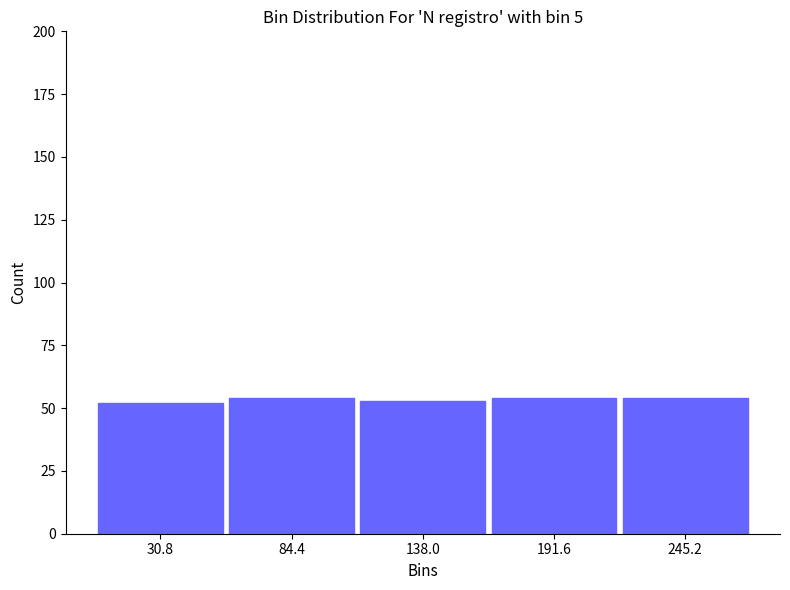

How tall is the bar that spans 0 to 60 on the x-axis? Neither the bar edges nor the heights are printed on the chart, so give them approximately, as read against the axes.

50